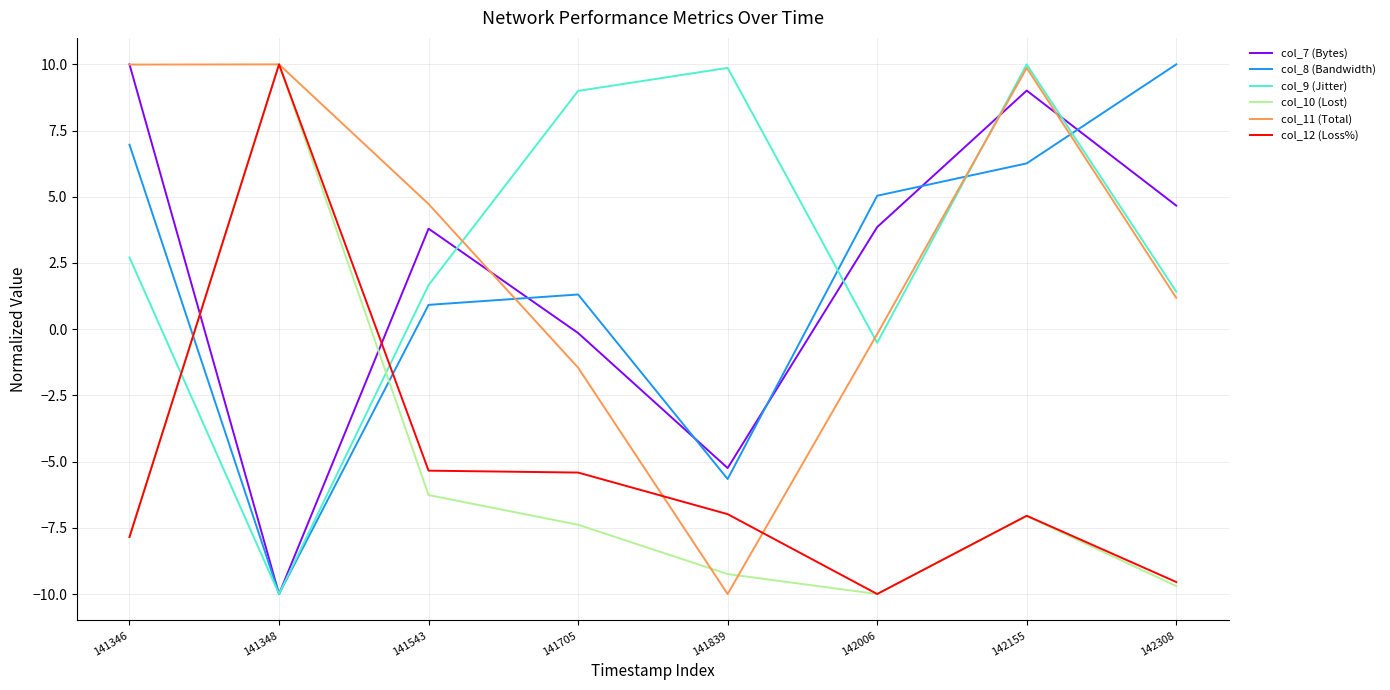

The col_11 (Total) series shows -0.2 at 142006. True or false?

True